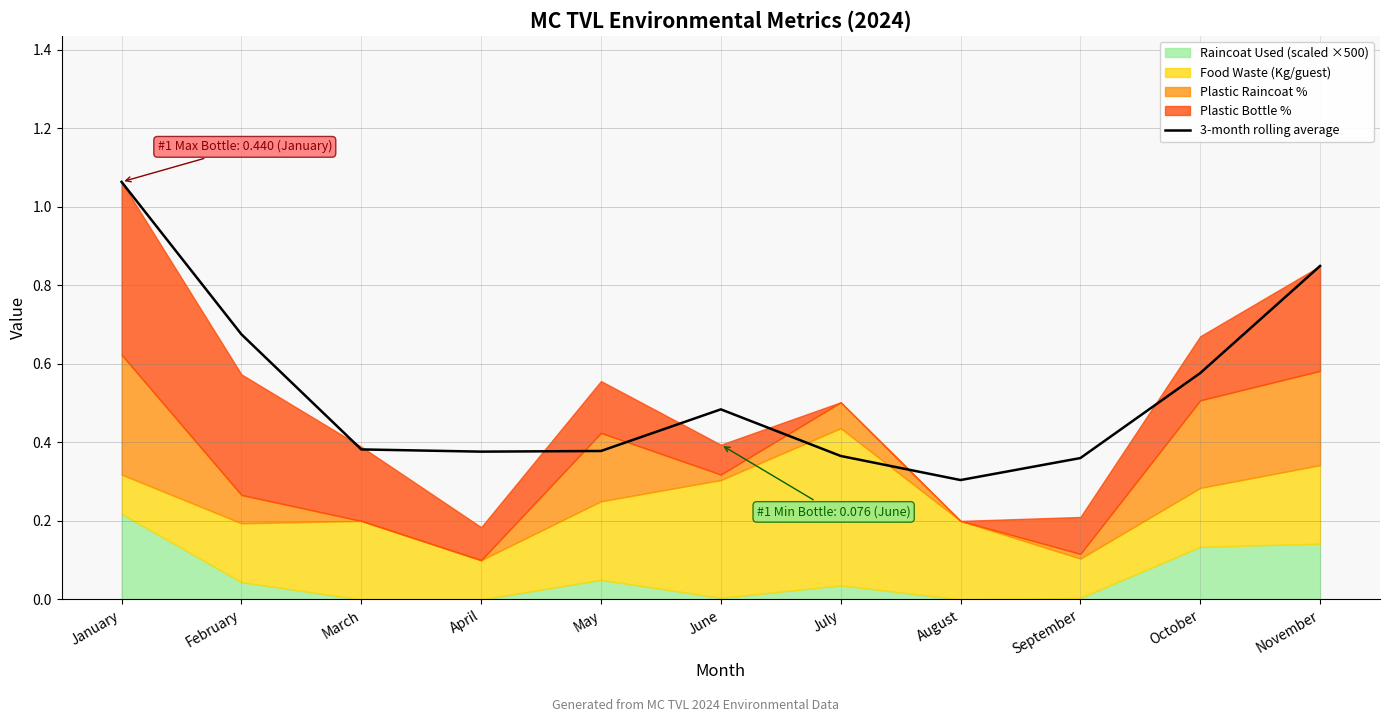

What value does the data have at November?

0.8